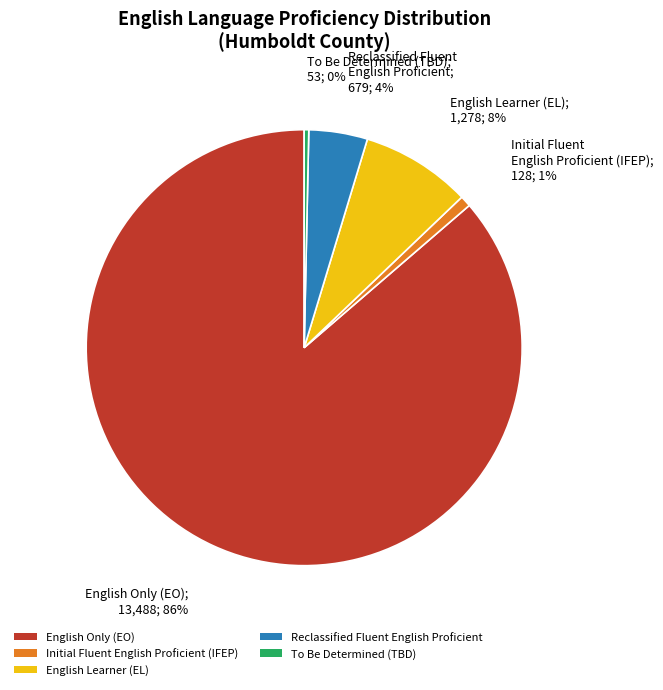

Is Reclassified Fluent English Proficient the majority of the pie?

No